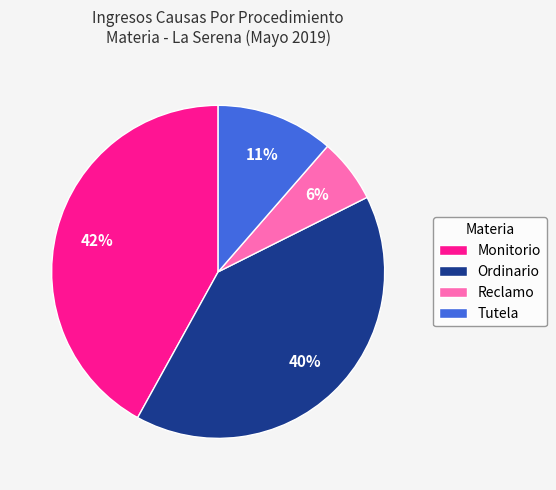

Which category has the biggest portion of the pie?

Monitorio